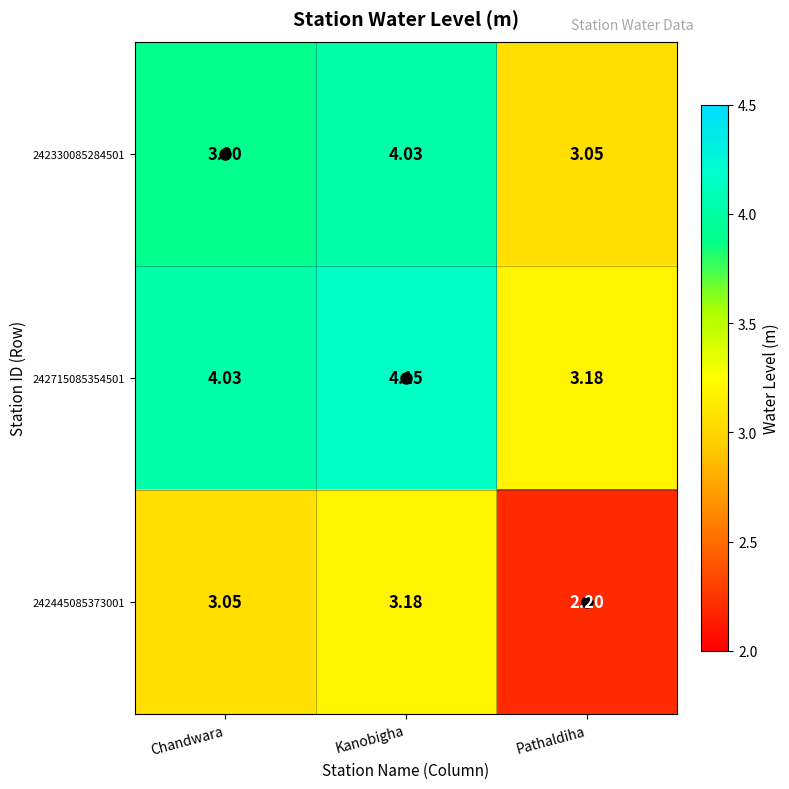

Which category has the highest value in the 242445085373001 series?

Kanobigha